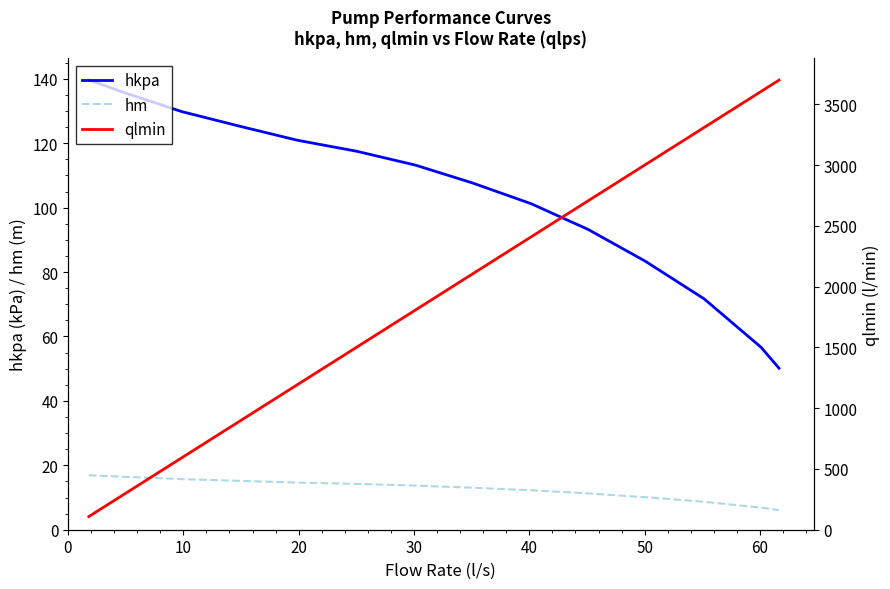

What are all the series names shown in the legend?

hkpa, hm, qlmin